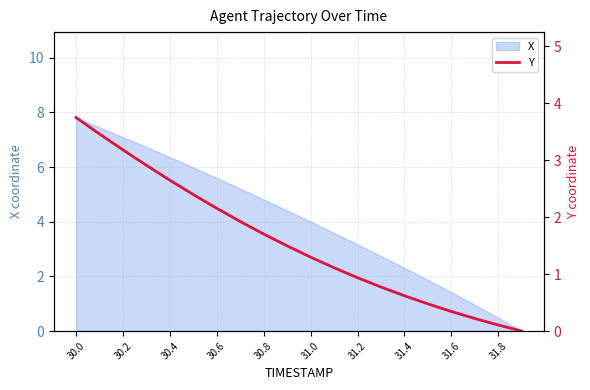

How many lines are shown in the chart?

1